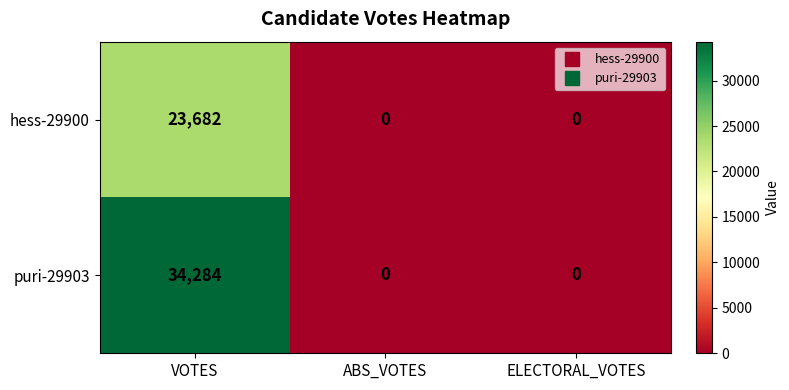

Reading left to right, list all the values displayed in this chart.

hess-29900: 23682	0	0
puri-29903: 34284	0	0